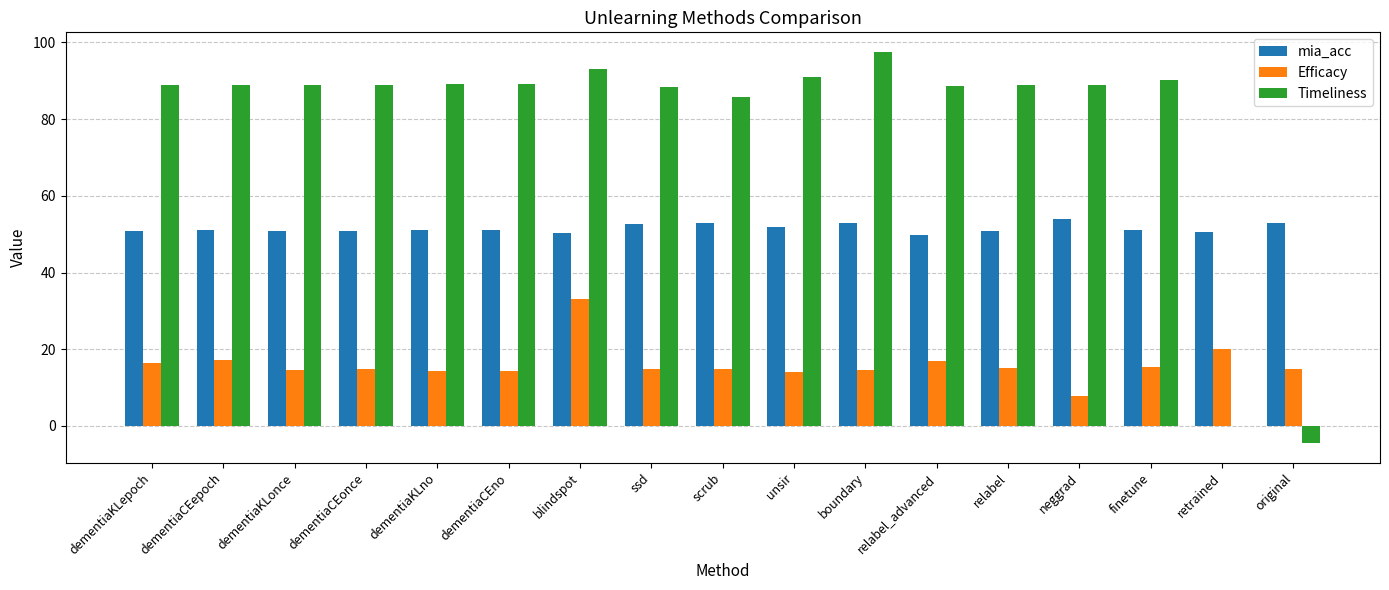

At which label does Timeliness reach its peak?

boundary